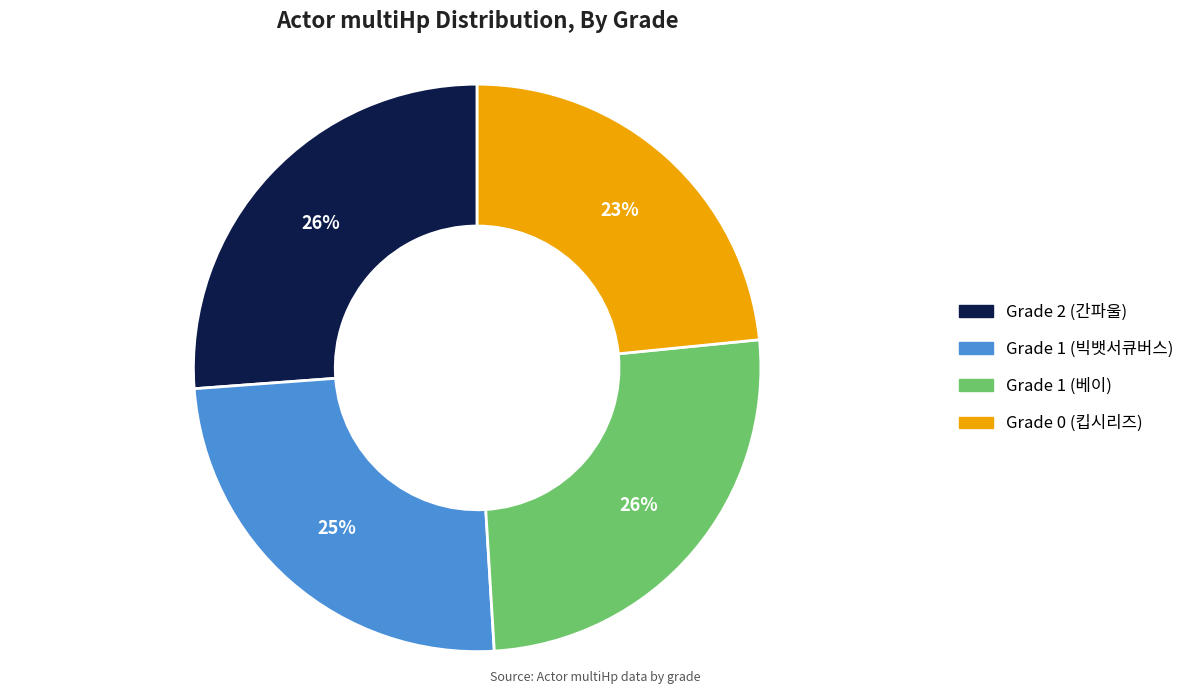

The Grade 0 (킵시리즈) slice represents 14% of the pie. True or false?

False